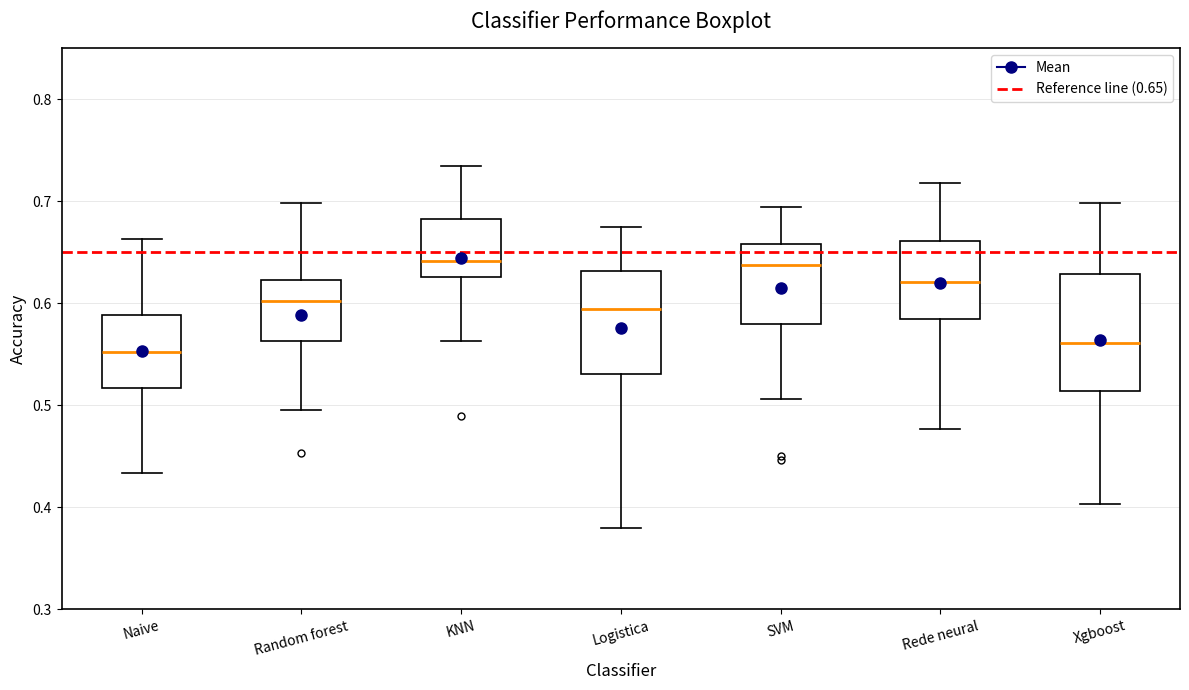

Reading left to right, transcribe this box plot: for each box, give where its median line is, the range the box spans, and where its two whiskers end, as read against the y-axis. The values are not printed on the chart, so give them approximately, as read against the axis.

Naive: median 0.55, box 0.52 to 0.59, whiskers 0.43 to 0.66
Random forest: median 0.60, box 0.56 to 0.62, whiskers 0.50 to 0.70
KNN: median 0.64, box 0.63 to 0.68, whiskers 0.56 to 0.74
Logistica: median 0.60, box 0.53 to 0.63, whiskers 0.38 to 0.68
SVM: median 0.64, box 0.58 to 0.66, whiskers 0.51 to 0.70
Rede neural: median 0.62, box 0.59 to 0.66, whiskers 0.48 to 0.72
Xgboost: median 0.56, box 0.51 to 0.63, whiskers 0.40 to 0.70